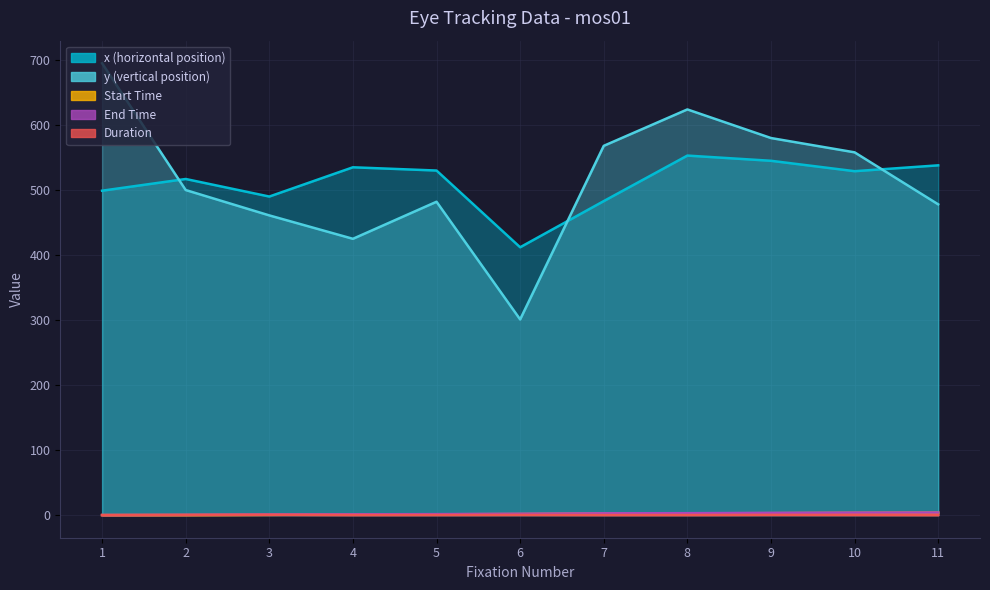

True or false: x (horizontal position) and Start Time cross at least once.

False